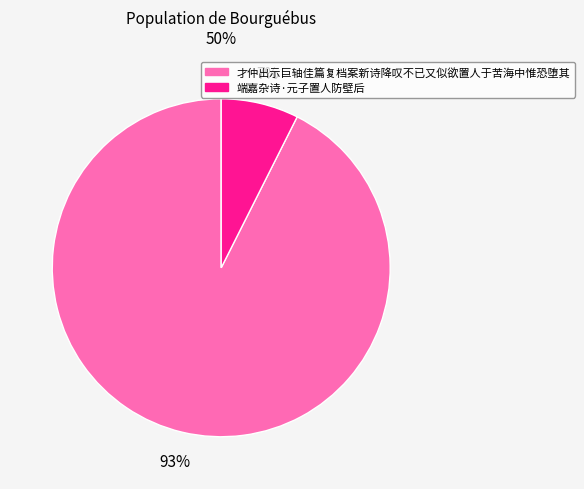

Is there a majority slice in this chart?

Yes